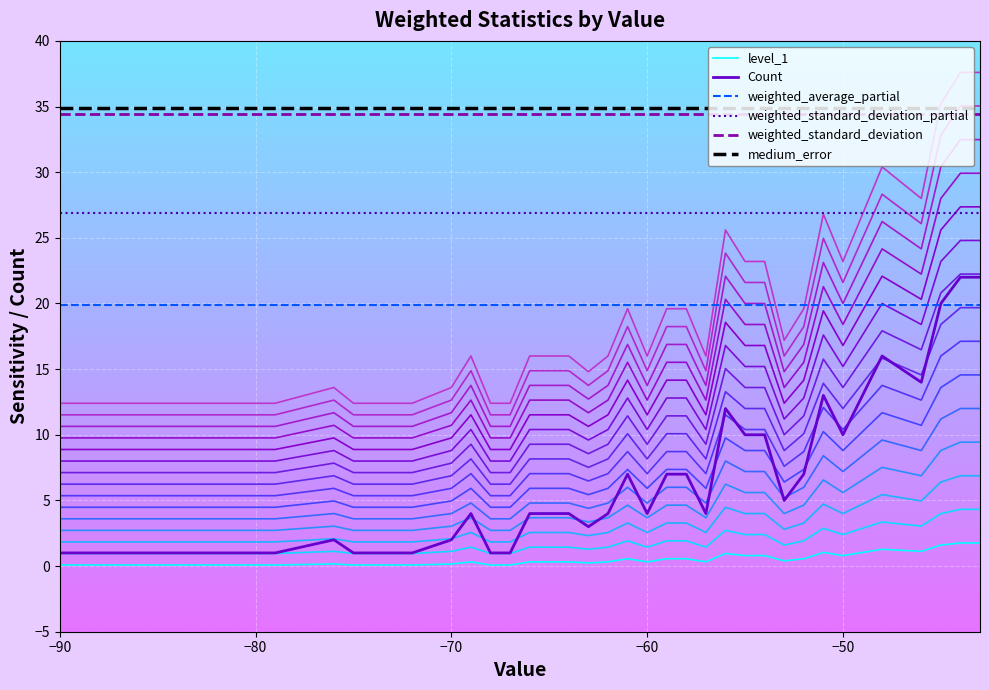

What is the total value across all series at -69?

114.4